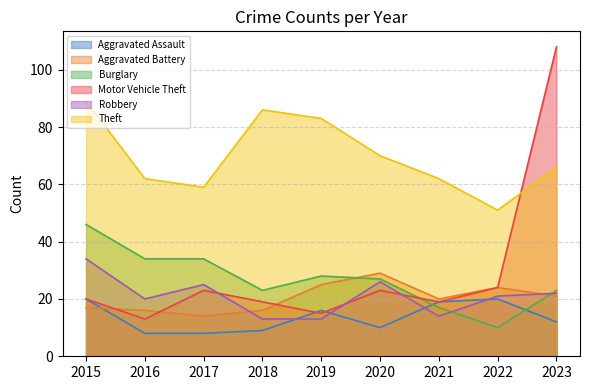

What is the average value of the Motor Vehicle Theft series?

29